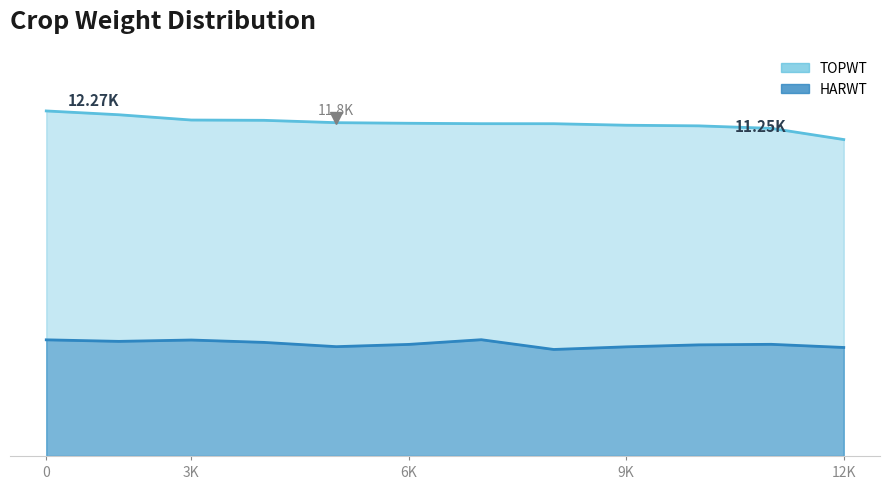

Does the chart display data point markers on the line(s)?

No